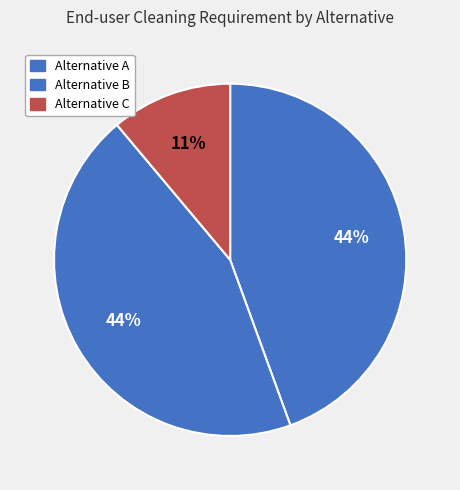

Is the sum of Alternative B and Alternative A greater than half?

Yes